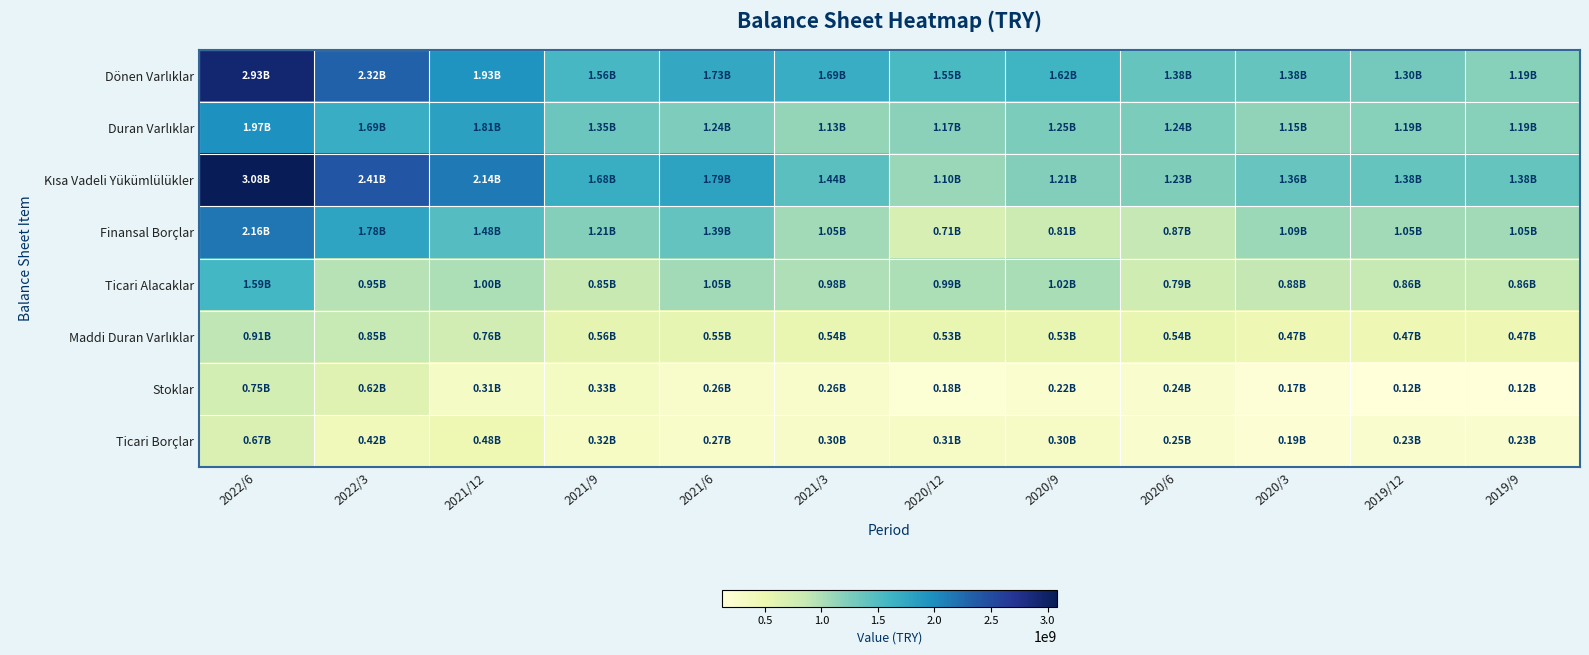

List the series in order of their peak value, highest first.

Kısa Vadeli Yükümlülükler, Dönen Varlıklar, Finansal Borçlar, Duran Varlıklar, Ticari Alacaklar, Maddi Duran Varlıklar, Stoklar, Ticari Borçlar